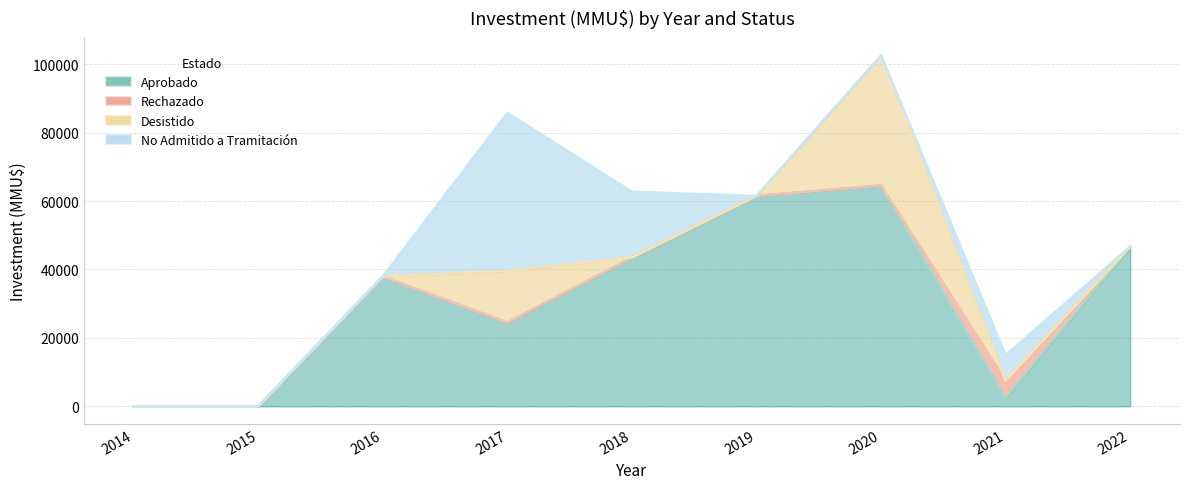

Which series changed the most between 2016 and 2020?

Desistido